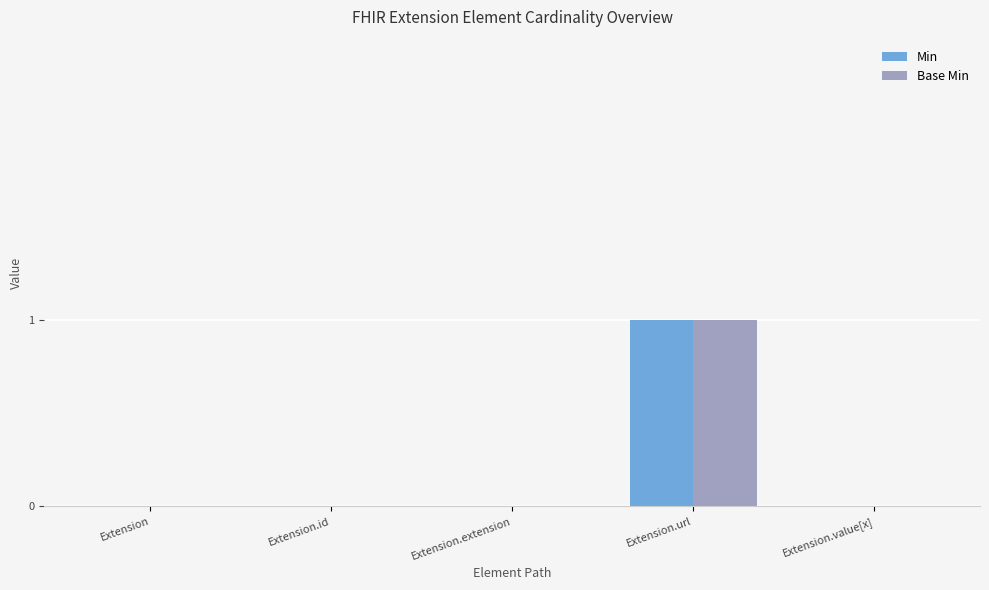

What are all the series names shown in the legend?

Min, Base Min